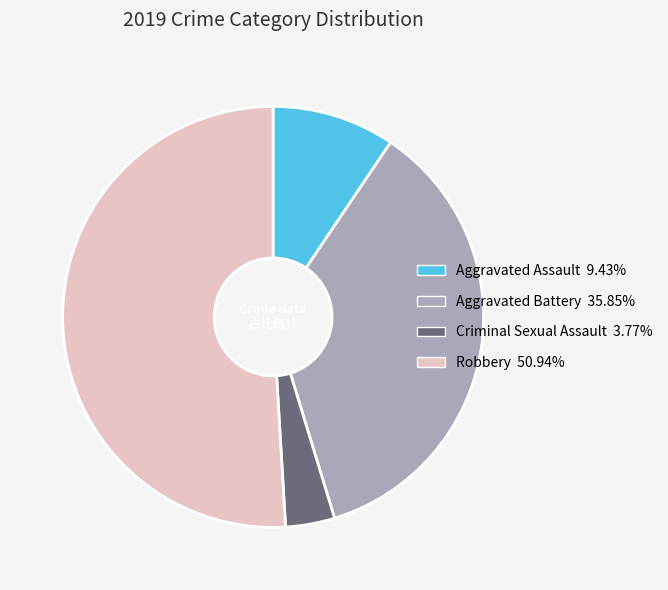

What is the largest slice in the pie chart?

Robbery